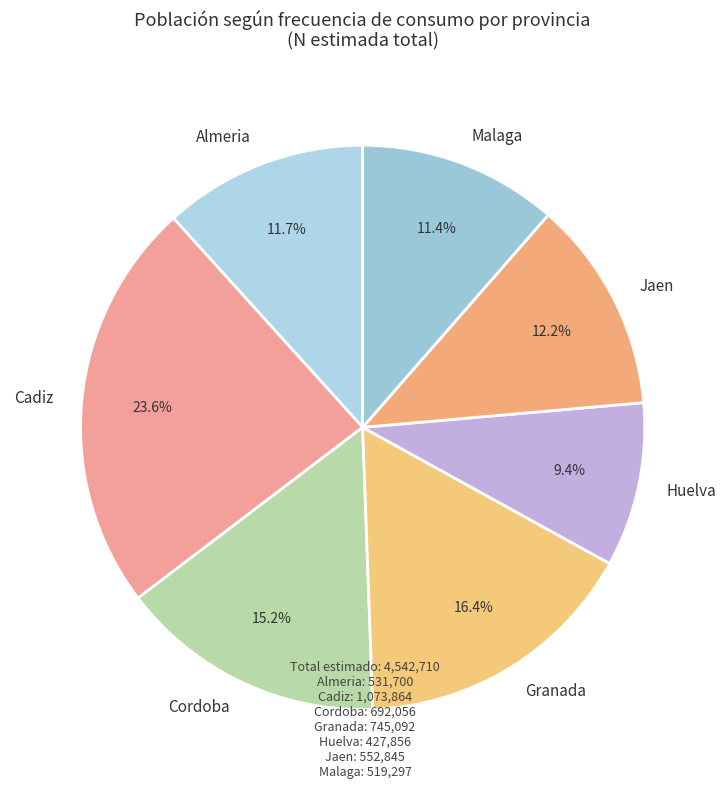

Does any single category account for the majority?

No